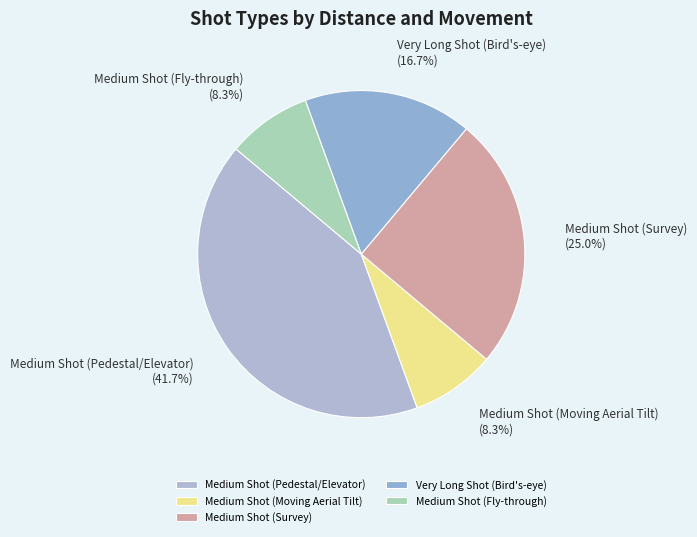

To the nearest percent, what percentage of the pie is Medium Shot (Moving Aerial Tilt)?

8%